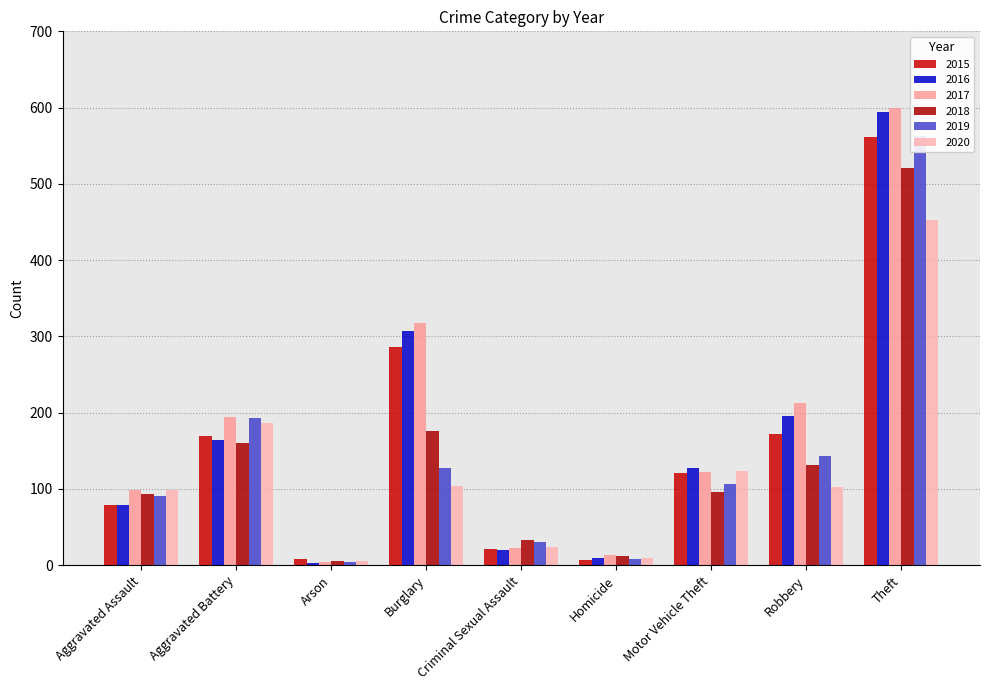

What is the highest value of the 2019 series?

563